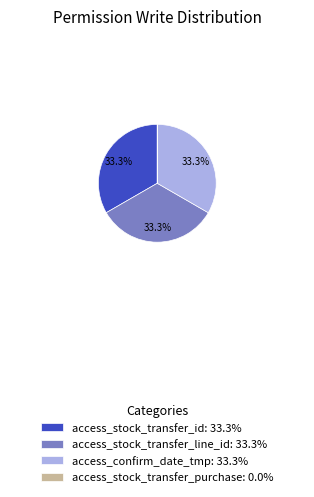

Does access_stock_transfer_line_id: 33.3% account for over 50% of the chart?

No